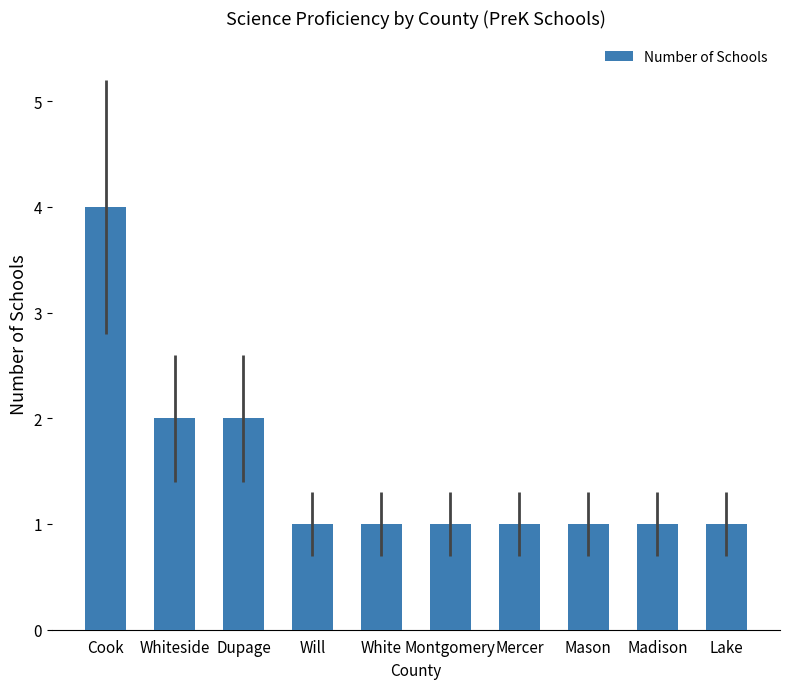

Approximately how many times larger is the value at Cook compared to White?

4.0